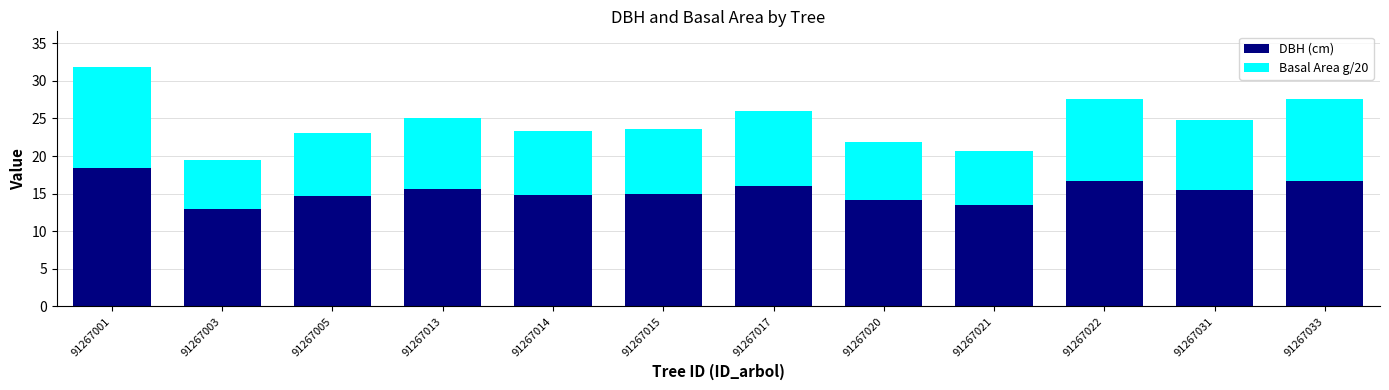

What is the difference between the DBH (cm) values at 91267033 and 91267021?

3.2